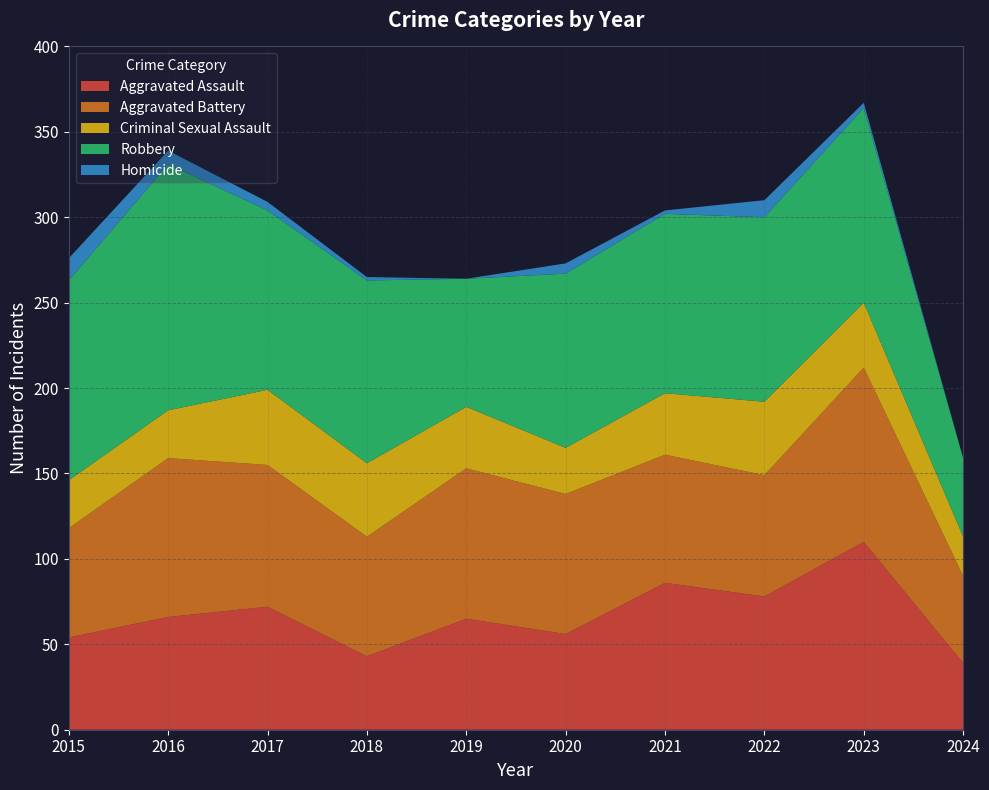

Reading left to right, what are all the values shown in this chart?

Aggravated Assault: 2015=54	2016=66	2017=72	2018=43	2019=65	2020=56	2021=86	2022=78	2023=110	2024=39
Aggravated Battery: 2015=64	2016=93	2017=83	2018=70	2019=88	2020=82	2021=75	2022=71	2023=102	2024=51
Criminal Sexual Assault: 2015=28	2016=28	2017=44	2018=43	2019=36	2020=27	2021=36	2022=43	2023=38	2024=23
Robbery: 2015=117	2016=144	2017=105	2018=107	2019=75	2020=102	2021=105	2022=108	2023=114	2024=46
Homicide: 2015=13	2016=8	2017=5	2018=2	2019=0	2020=6	2021=2	2022=10	2023=3	2024=0